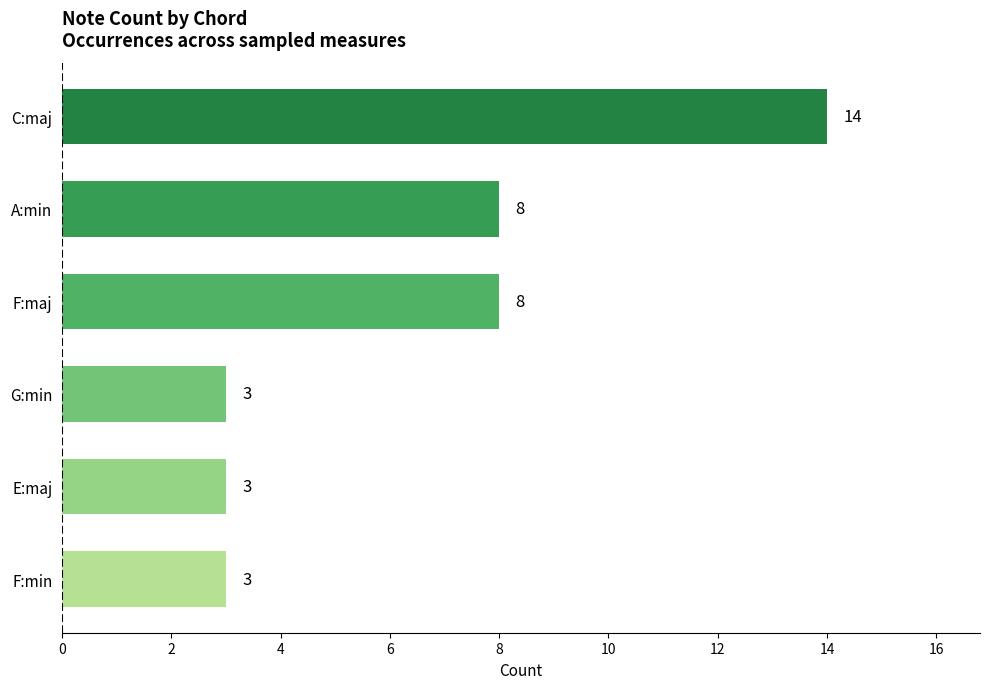

The value at C:maj is 22. True or false?

False